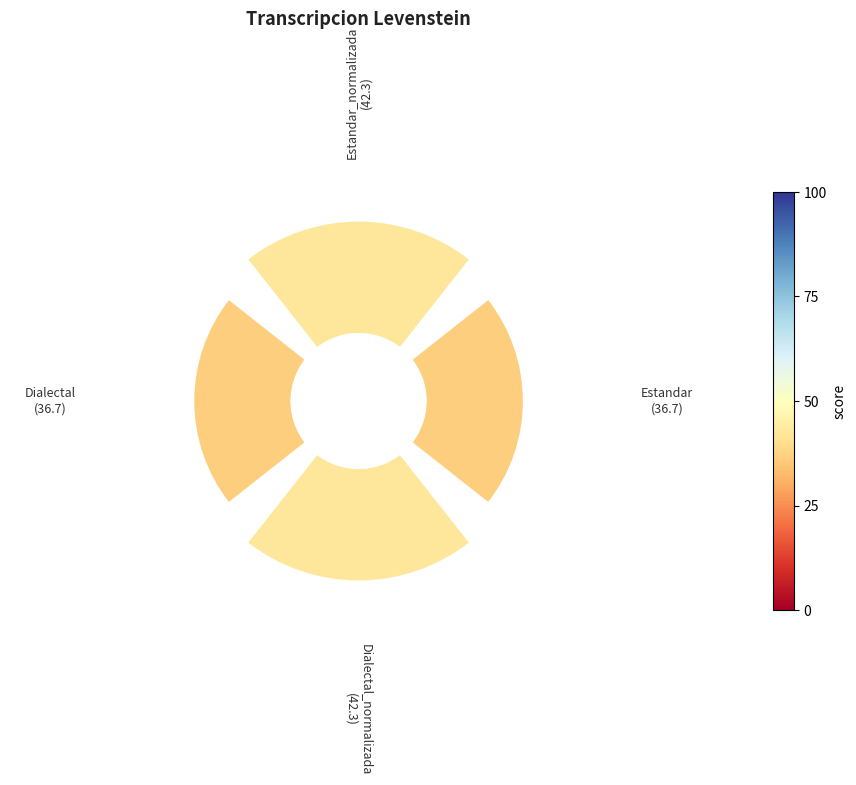

Count the number of slices in the pie.

4